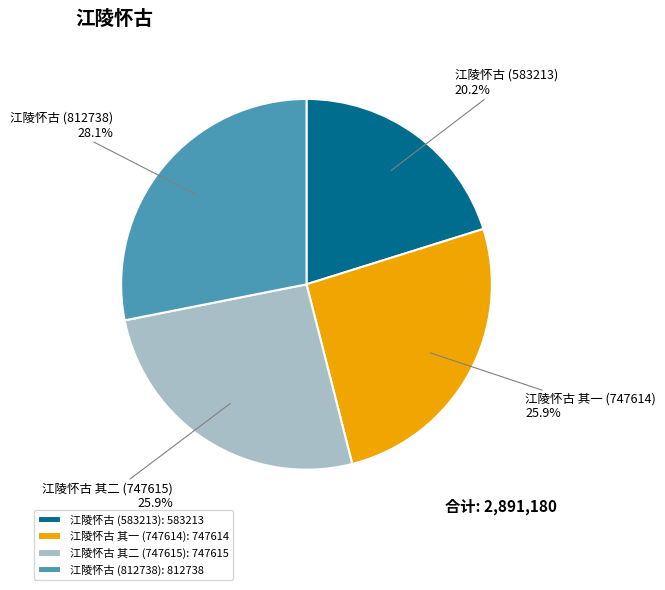

Does any single category account for the majority?

No